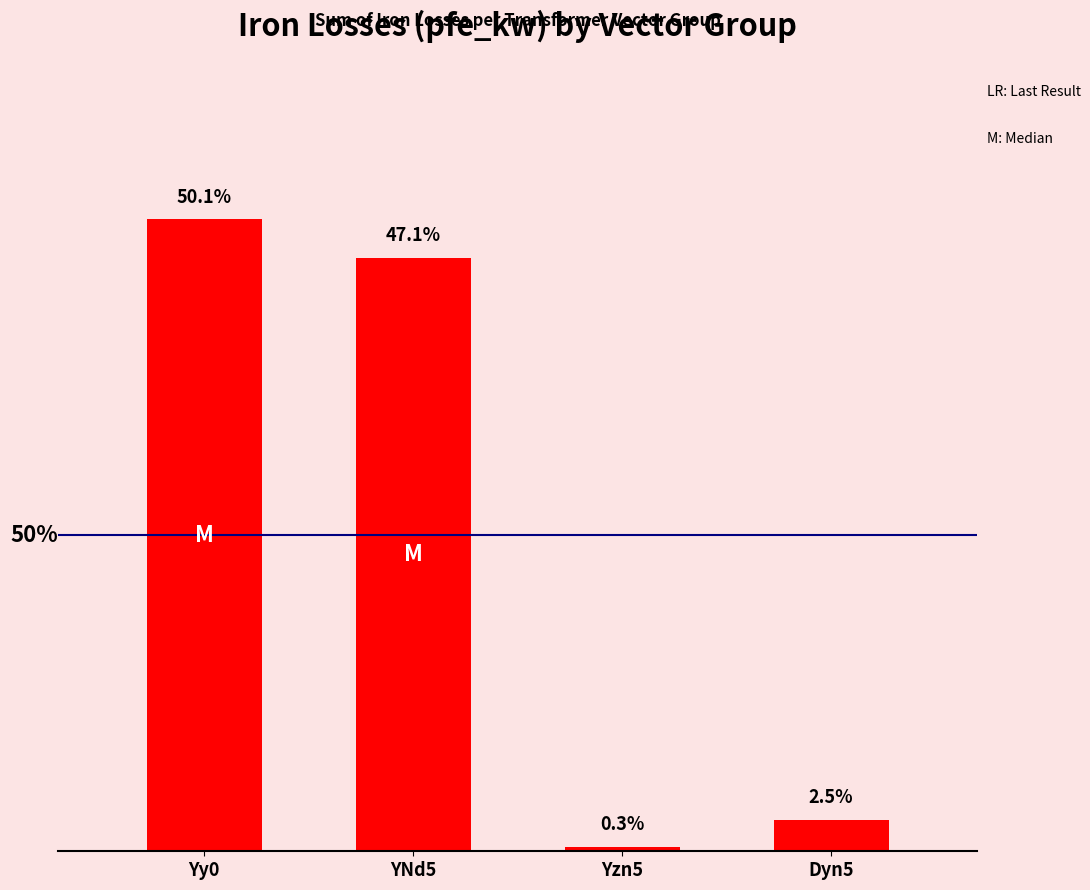

Does the chart contain any negative values?

No